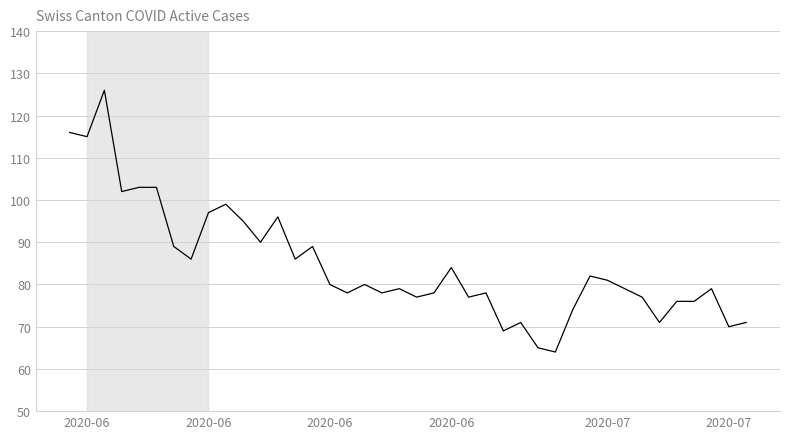

What is the smallest value displayed?

64